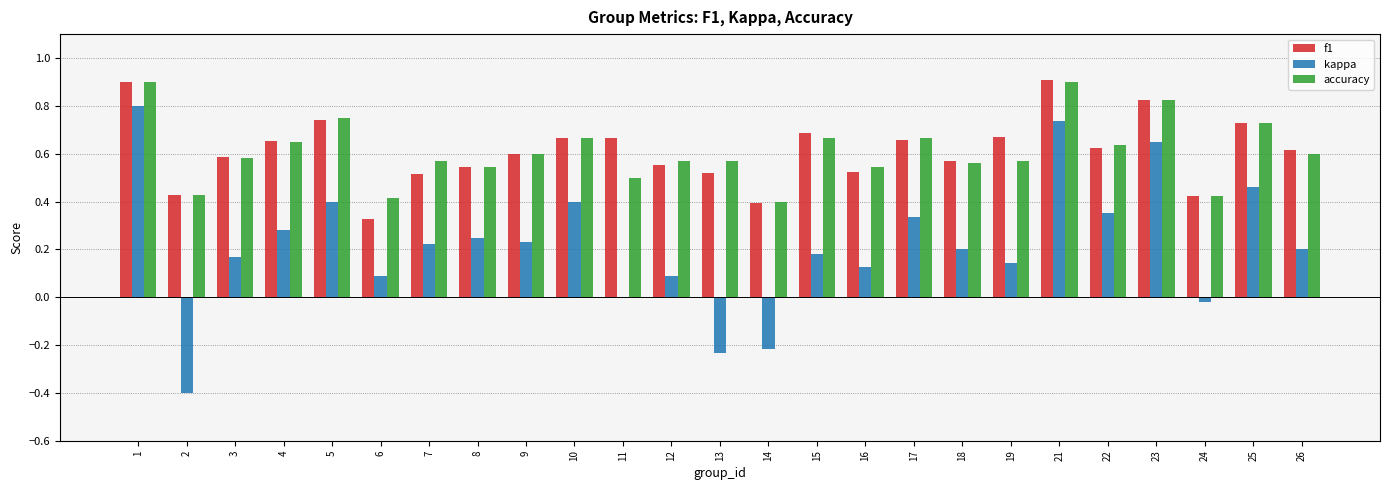

Between 21 and 26, which series saw the biggest shift?

kappa